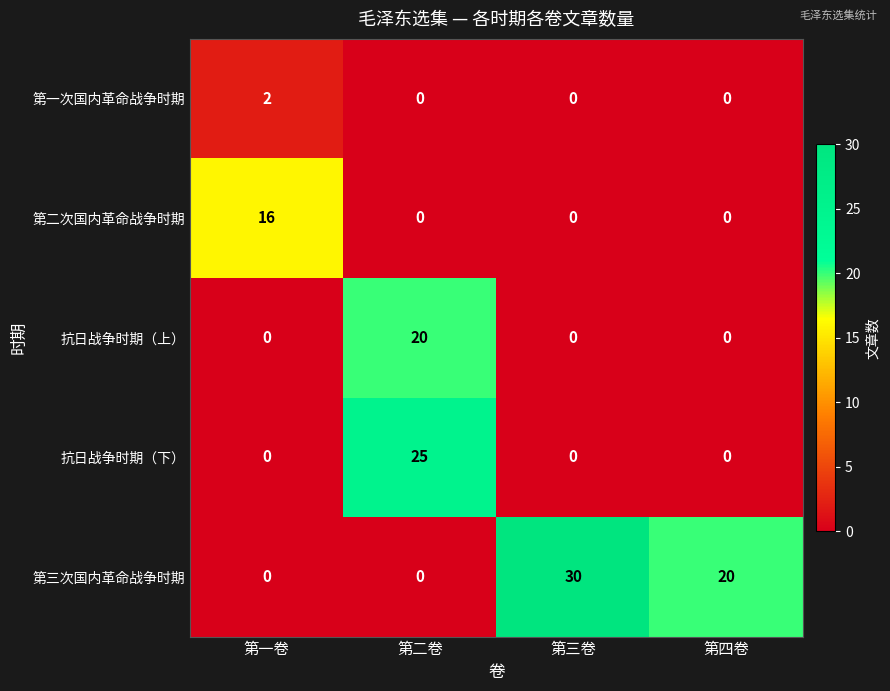

Count the number of data series in this chart.

5